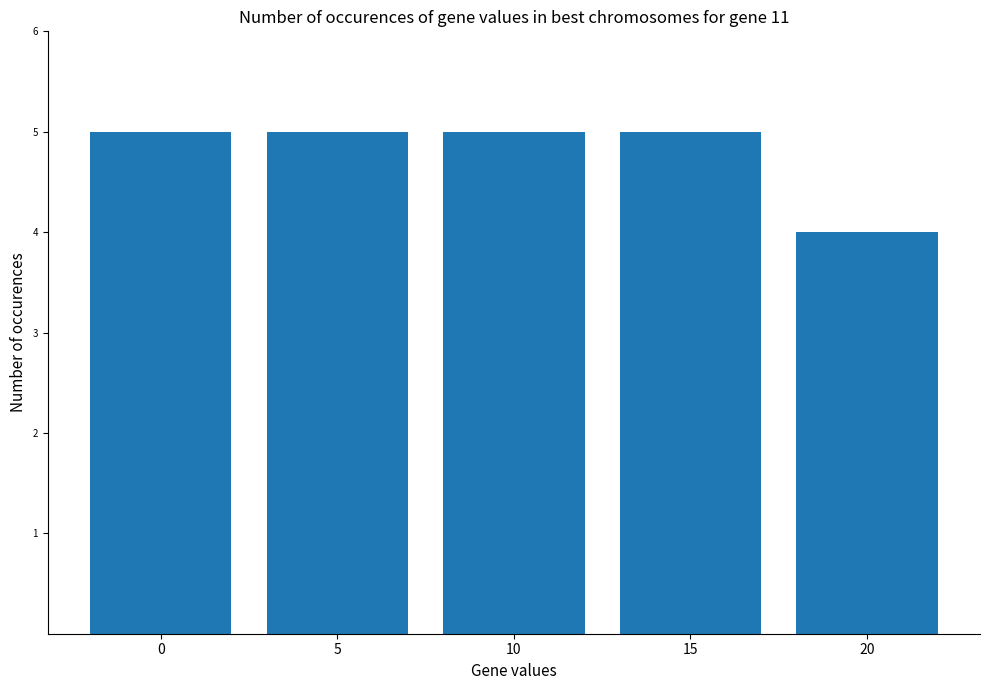

What is the change in value from 15 to 20?

-1